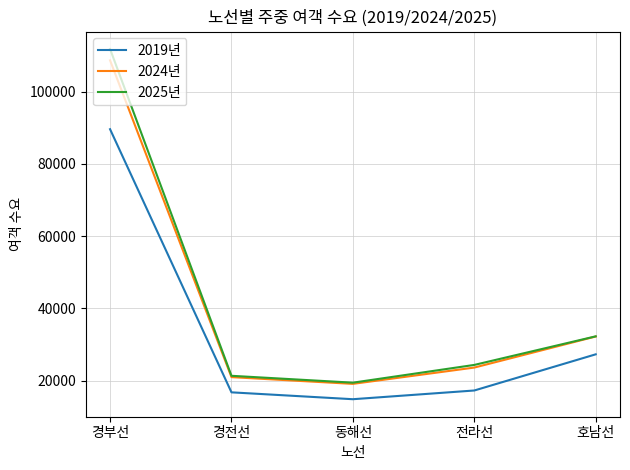

Which series has the largest total across all categories?

2025년